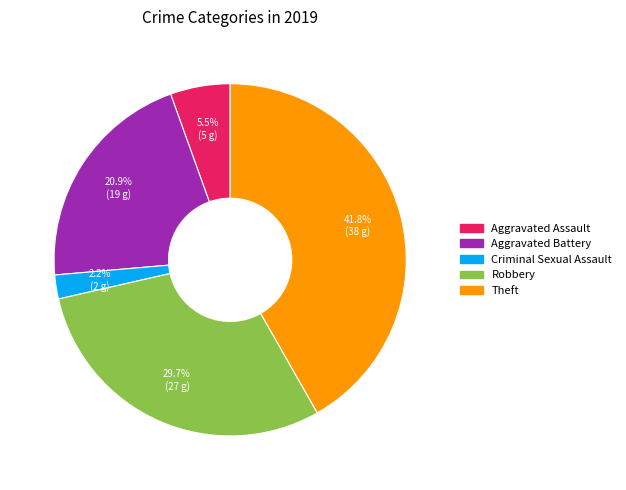

How many segments does this pie chart have?

5